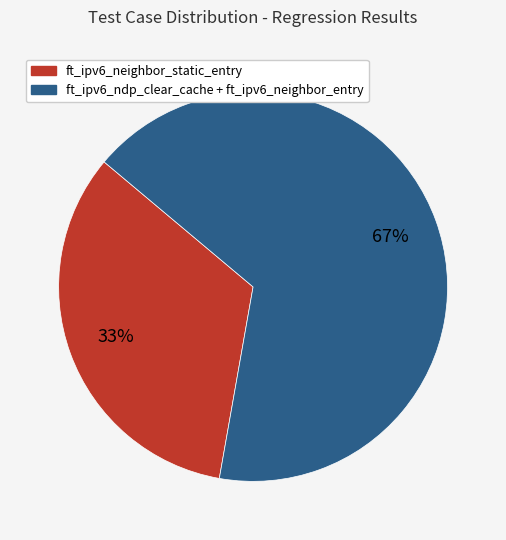

What is the ratio of the value at ft_ipv6_ndp_clear_cache + ft_ipv6_neighbor_entry to the value at ft_ipv6_neighbor_static_entry?

2.0